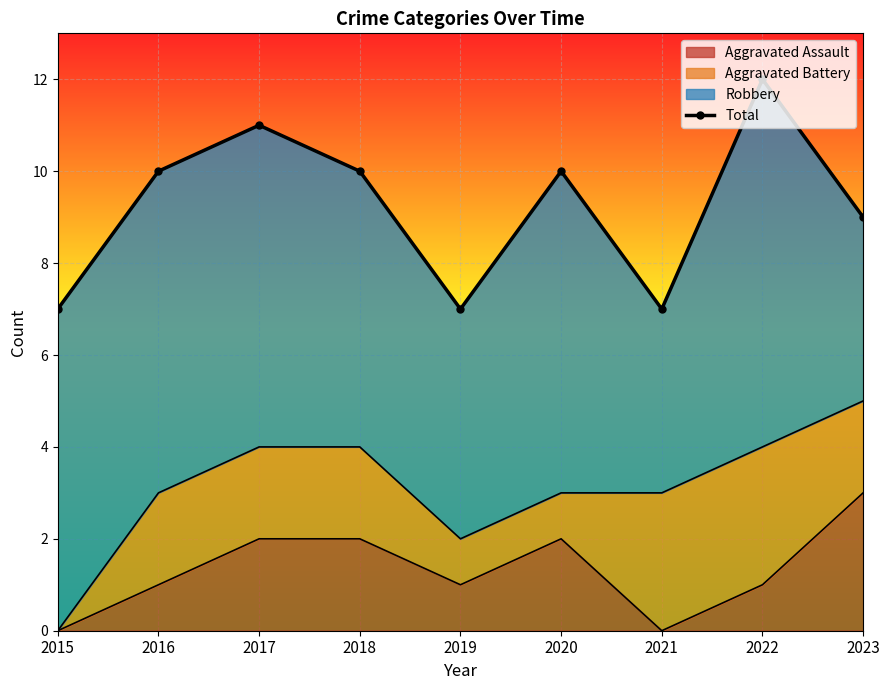

What is the highest value of the Aggravated Assault series?

3